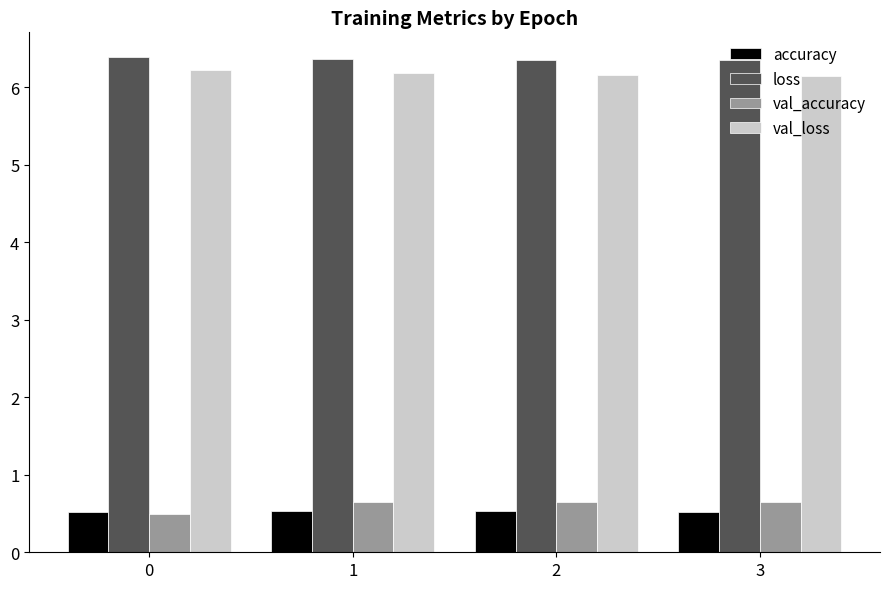

Are the bars horizontal?

No